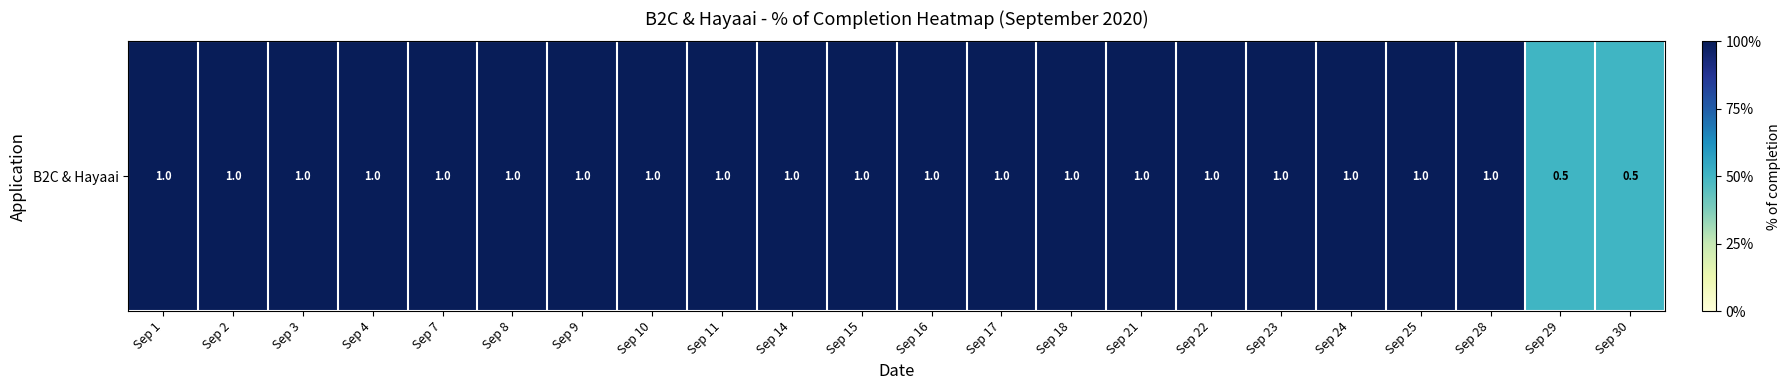

What is the sum of the values at Sep 21 and Sep 10?

2.0